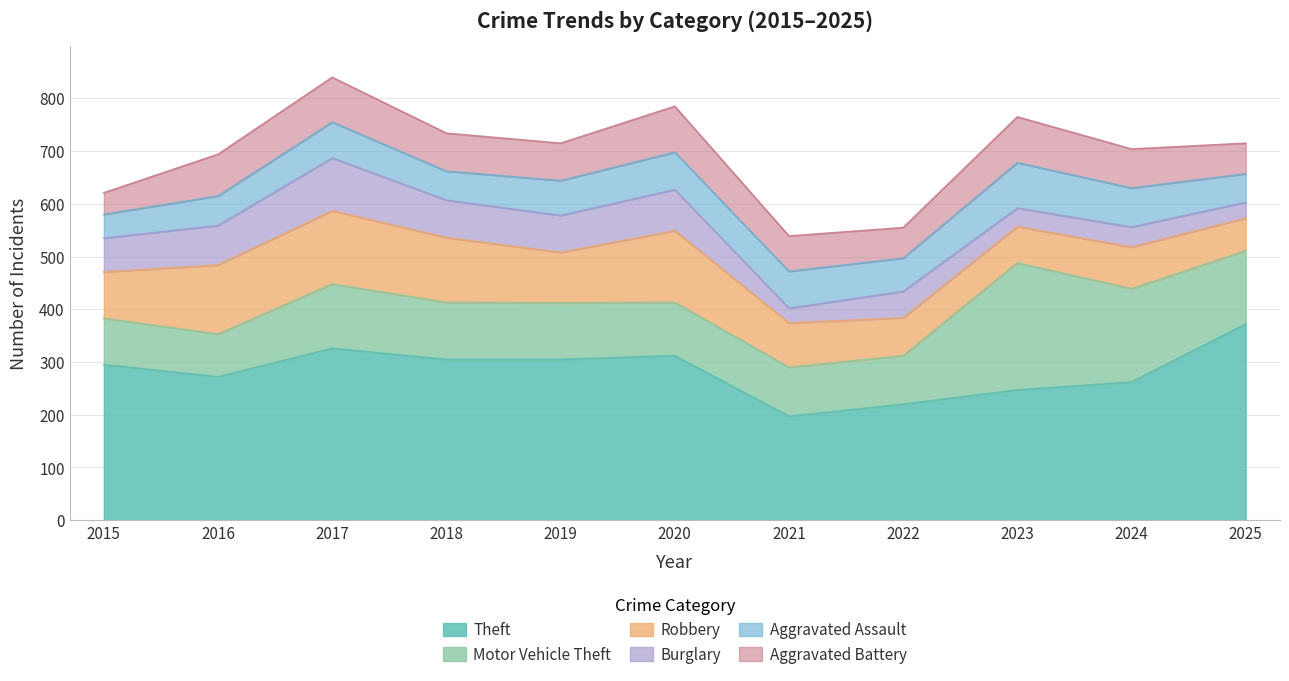

Reading right to left, list all the values displayed in this chart.

Theft: 372	262	247	220	197	312	305	305	326	272	295
Motor Vehicle Theft: 139	177	241	92	93	101	107	108	122	81	88
Robbery: 62	79	69	72	84	136	96	123	139	131	88
Burglary: 30	38	35	50	28	78	70	71	100	75	64
Aggravated Assault: 54	74	86	63	70	71	66	55	68	56	45
Aggravated Battery: 58	74	87	58	67	87	71	72	85	79	41